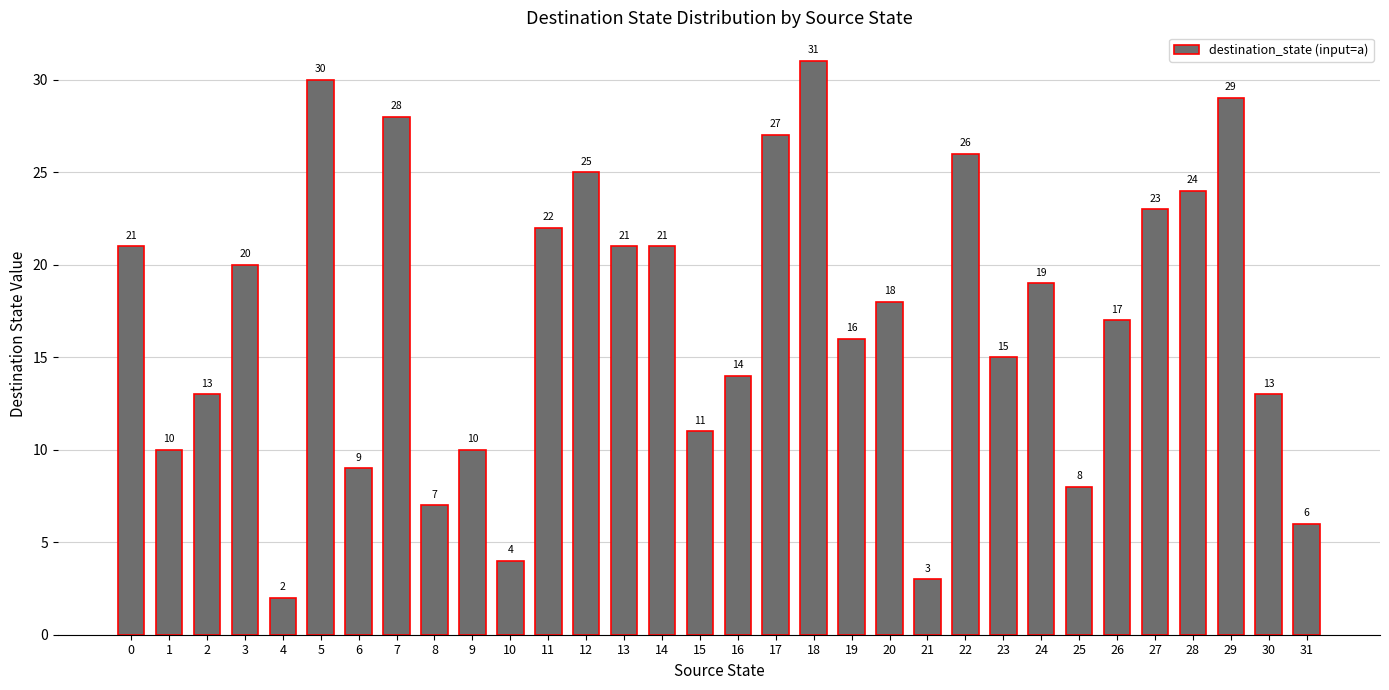

Which category has the highest value across all series?

18